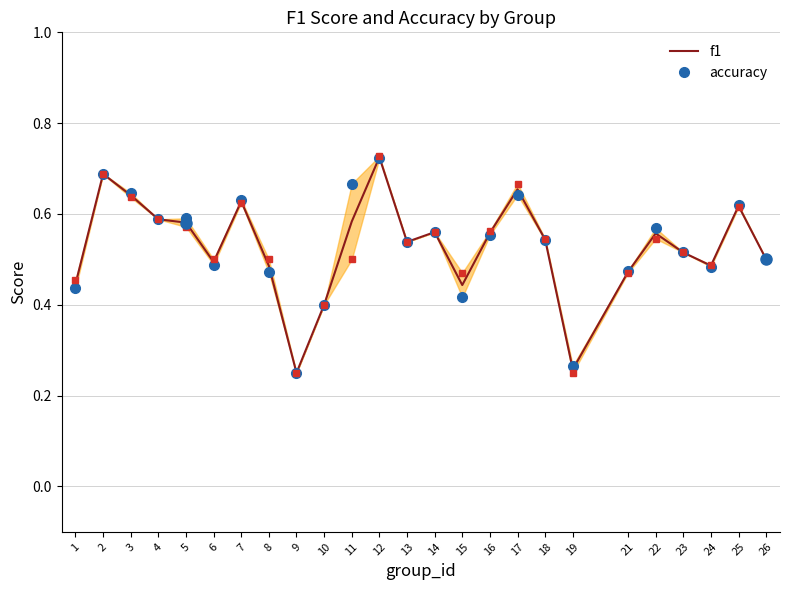

What is the minimum value for mean?

0.2